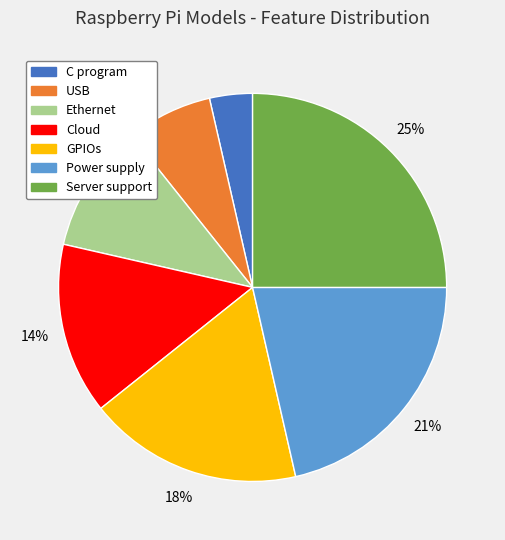

What percentage is the C program slice, to the nearest percent?

4%